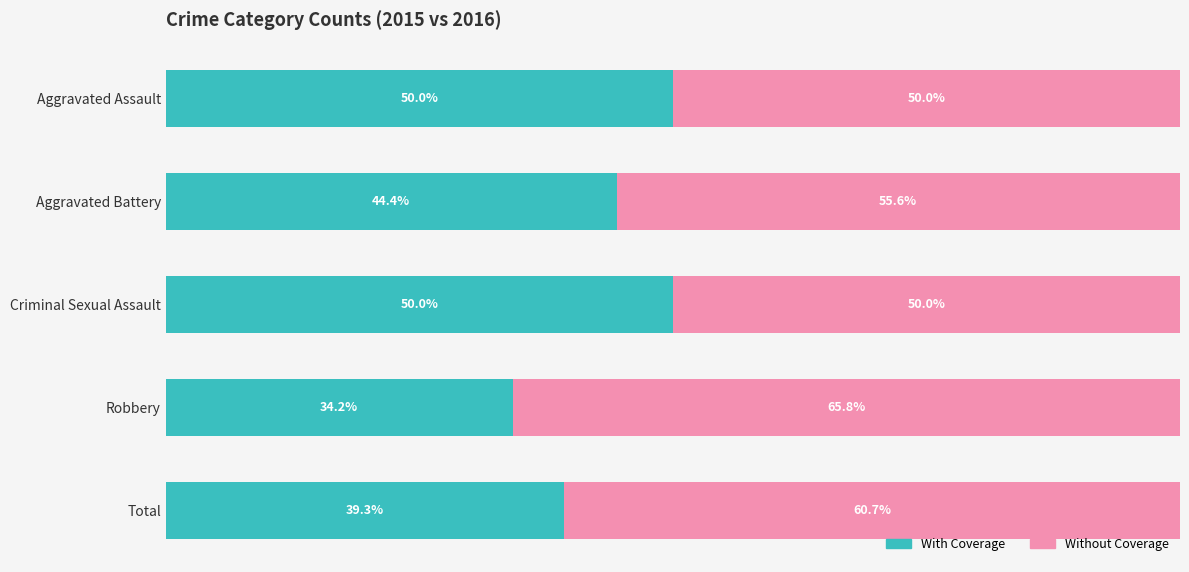

At which label is With Coverage closest to 42?

Aggravated Battery